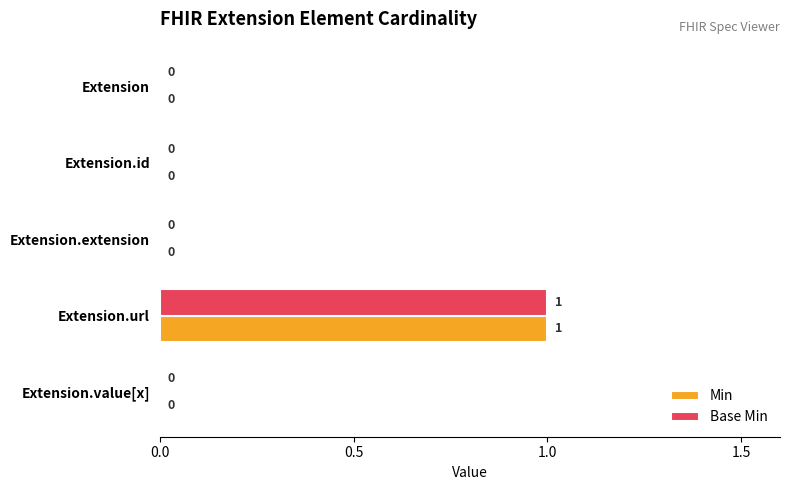

Is the value of Min at Extension.url greater than the value of Base Min at Extension.extension?

Yes